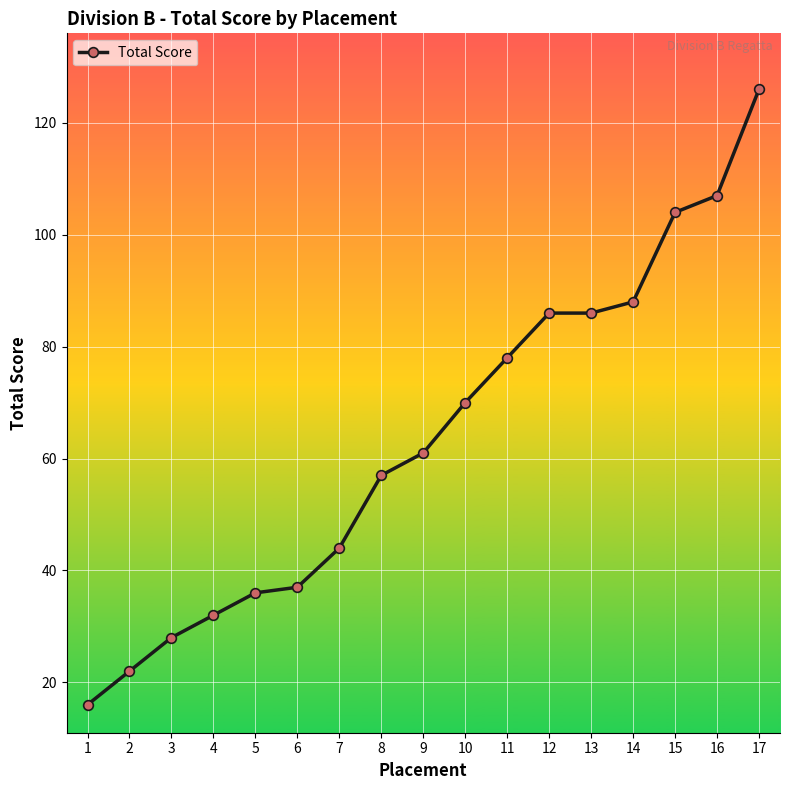

The value at 16 is 107. True or false?

True